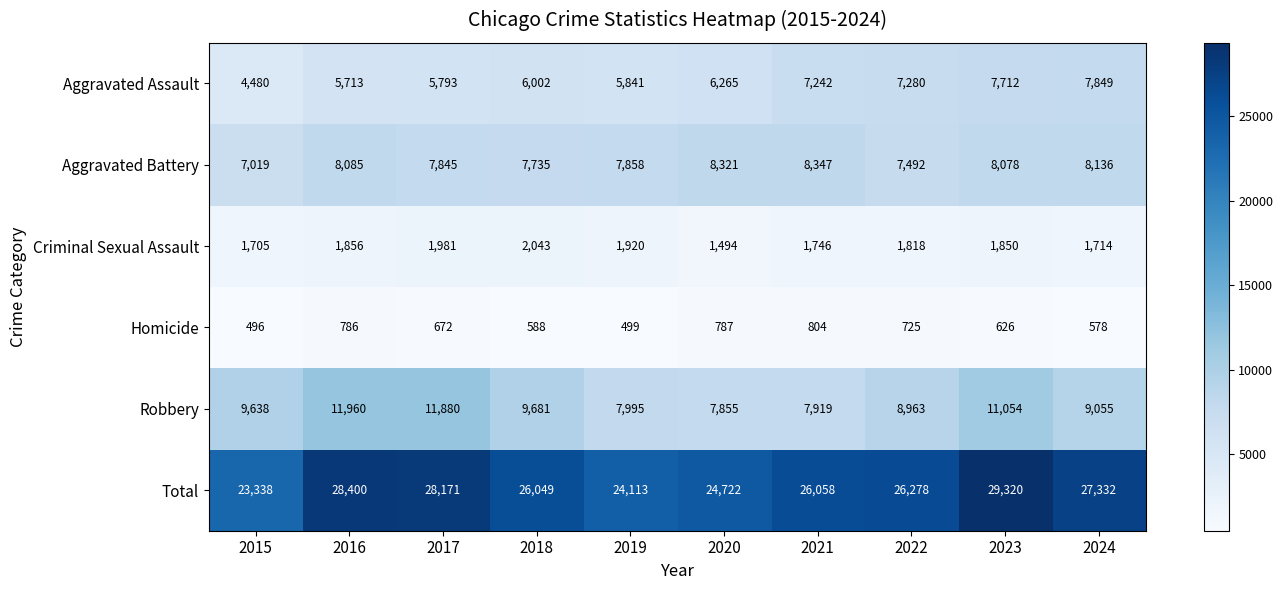

The value of Homicide at 2016 is 786. True or false?

True